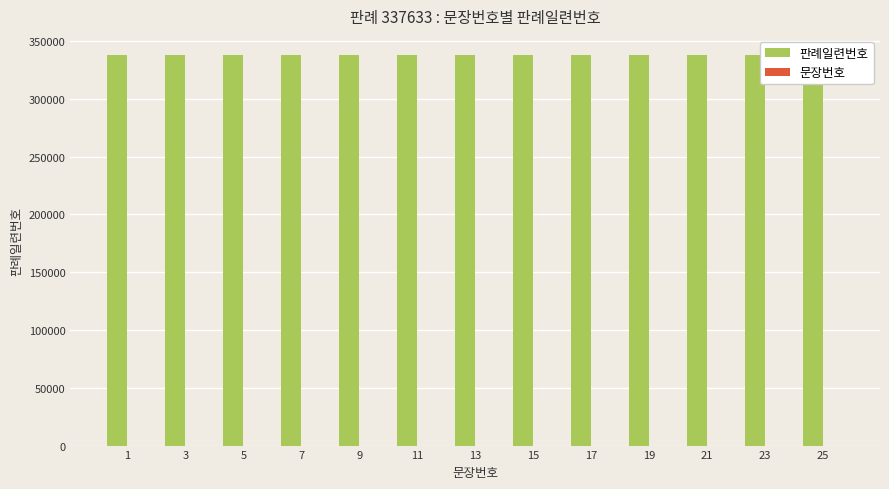

What is the minimum value for 문장번호?

1